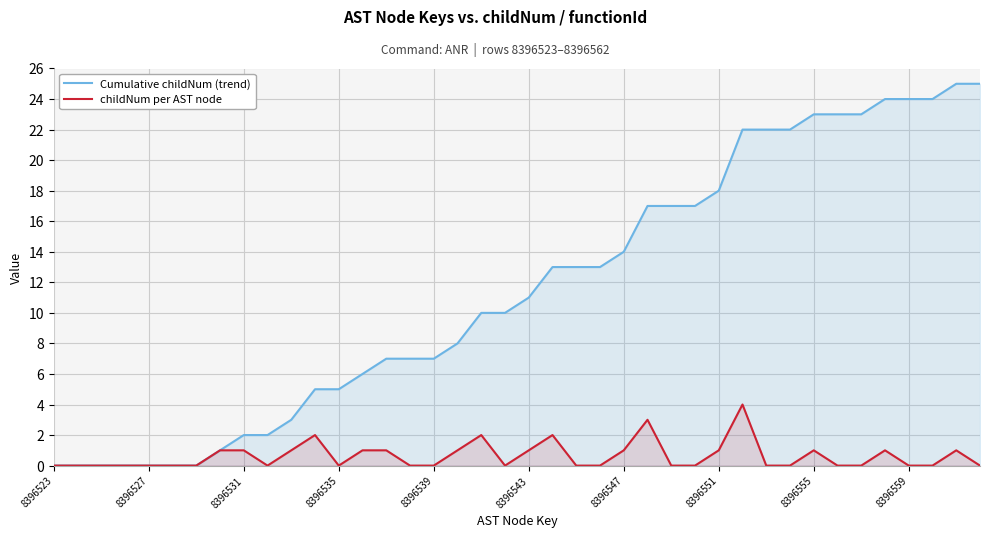

Which series has the largest range (max minus min)?

Cumulative childNum (trend)